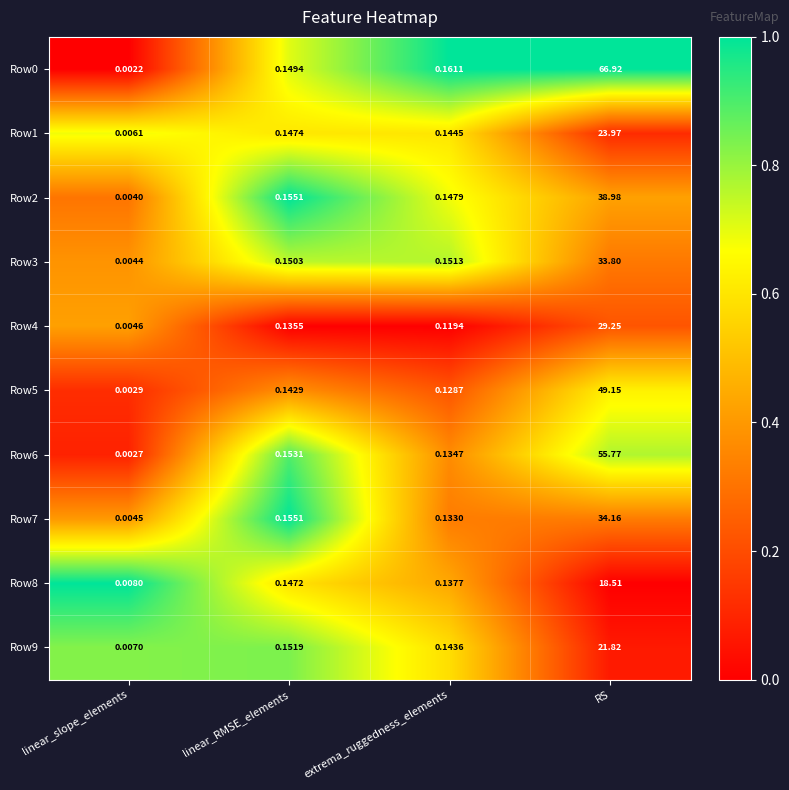

Which category has the highest value in the Row0 series?

RS